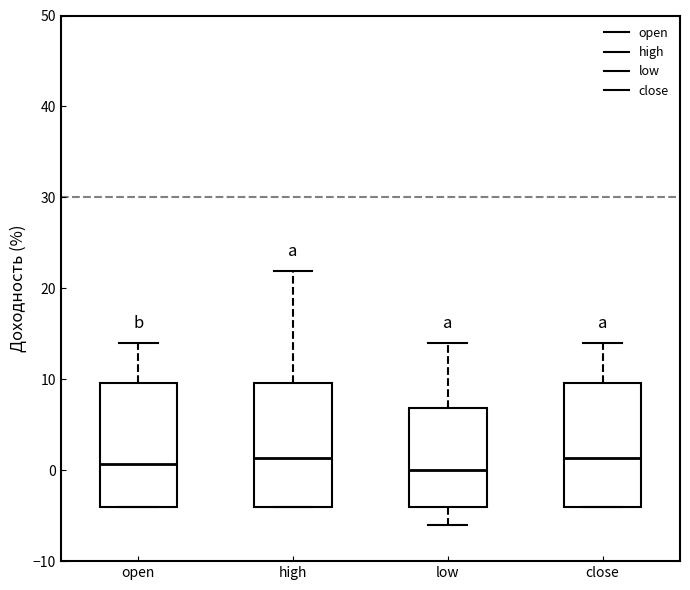

Reading left to right, transcribe this box plot: for each box, give where its median line is, the range the box spans, and where its two whiskers end, as read against the y-axis. The values are not printed on the chart, so give them approximately, as read against the axis.

open: median 1, box -4 to 10, whiskers -4 to 14
high: median 1, box -4 to 10, whiskers -4 to 22
low: median 0, box -4 to 7, whiskers -6 to 14
close: median 1, box -4 to 10, whiskers -4 to 14